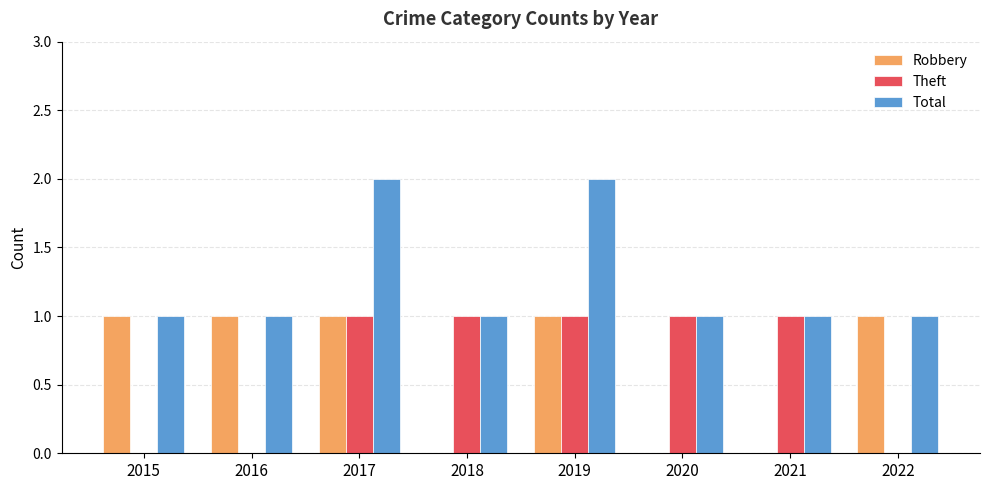

Which series has the largest total across all categories?

Total